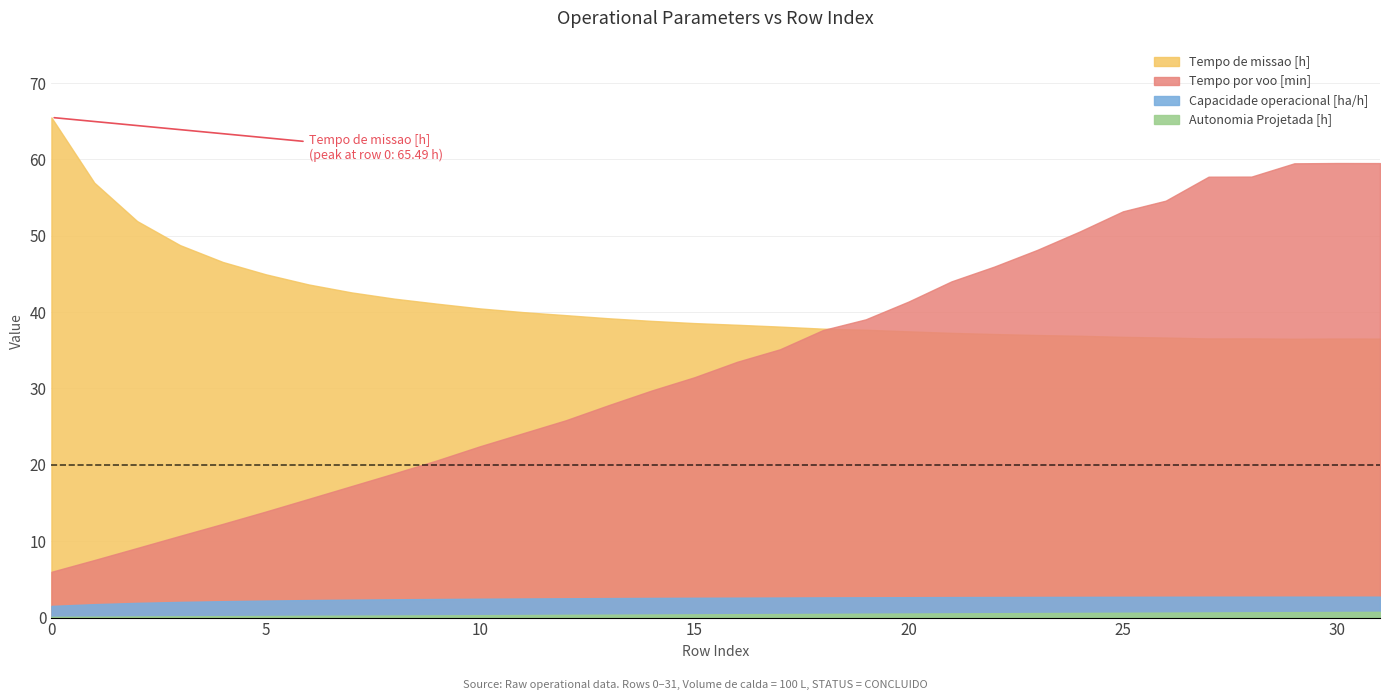

Rank the categories by Tempo por voo [min] value from highest to lowest.

30, 31, 29, 28, 27, 26, 25, 24, 23, 22, 21, 20, 19, 18, 17, 16, 15, 14, 13, 12, 11, 10, 9, 8, 7, 6, 5, 4, 3, 2, 1, 0